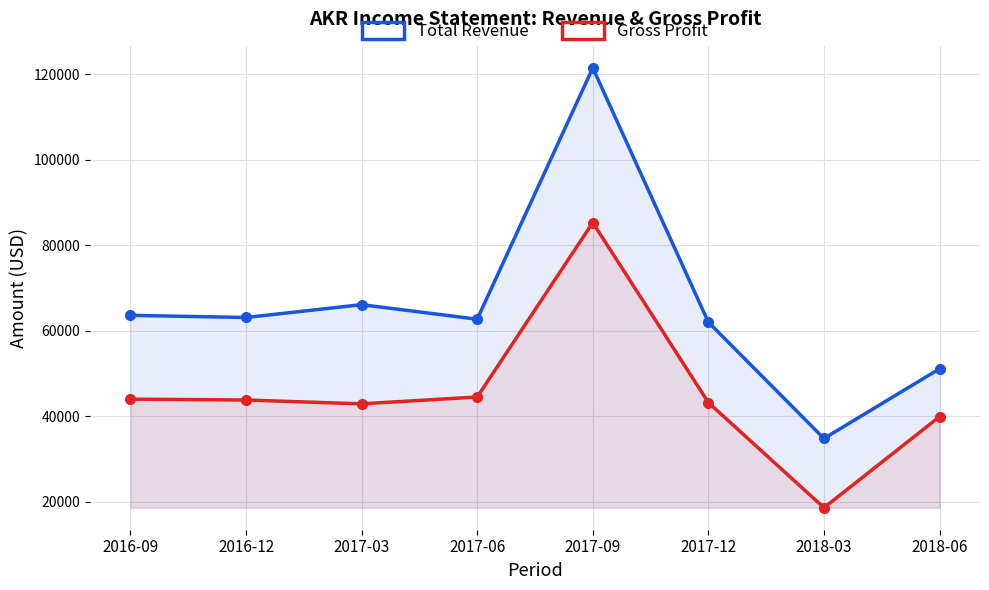

At 2017-03, list the series in order from smallest to largest.

Gross Profit, Total Revenue